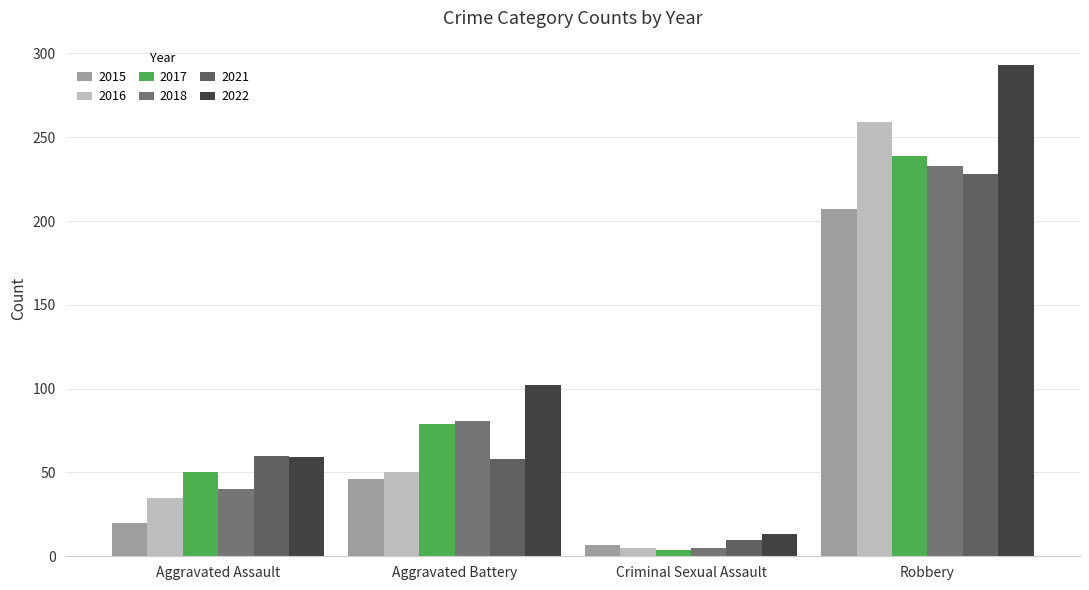

Reading right to left, what are all the values shown in this chart?

2015: Robbery=207	Criminal Sexual Assault=7	Aggravated Battery=46	Aggravated Assault=20
2016: Robbery=259	Criminal Sexual Assault=5	Aggravated Battery=50	Aggravated Assault=35
2017: Robbery=239	Criminal Sexual Assault=4	Aggravated Battery=79	Aggravated Assault=50
2018: Robbery=233	Criminal Sexual Assault=5	Aggravated Battery=81	Aggravated Assault=40
2021: Robbery=228	Criminal Sexual Assault=10	Aggravated Battery=58	Aggravated Assault=60
2022: Robbery=293	Criminal Sexual Assault=13	Aggravated Battery=102	Aggravated Assault=59